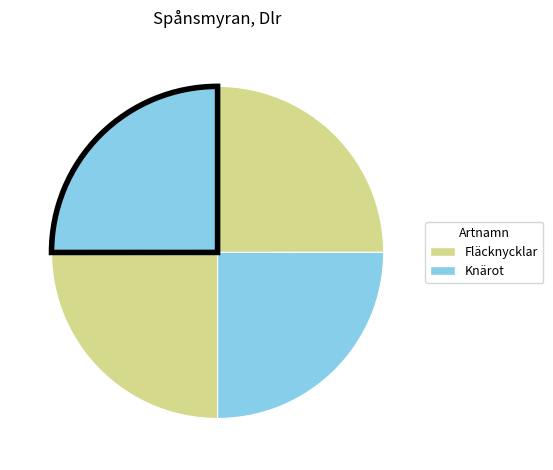

How many segments does this pie chart have?

4